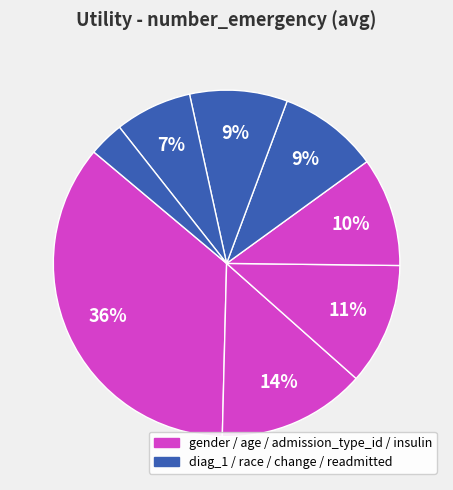

Rank the categories by value from highest to lowest.

gender, age, admission_type_id, insulin, diag_1, race, change, readmitted